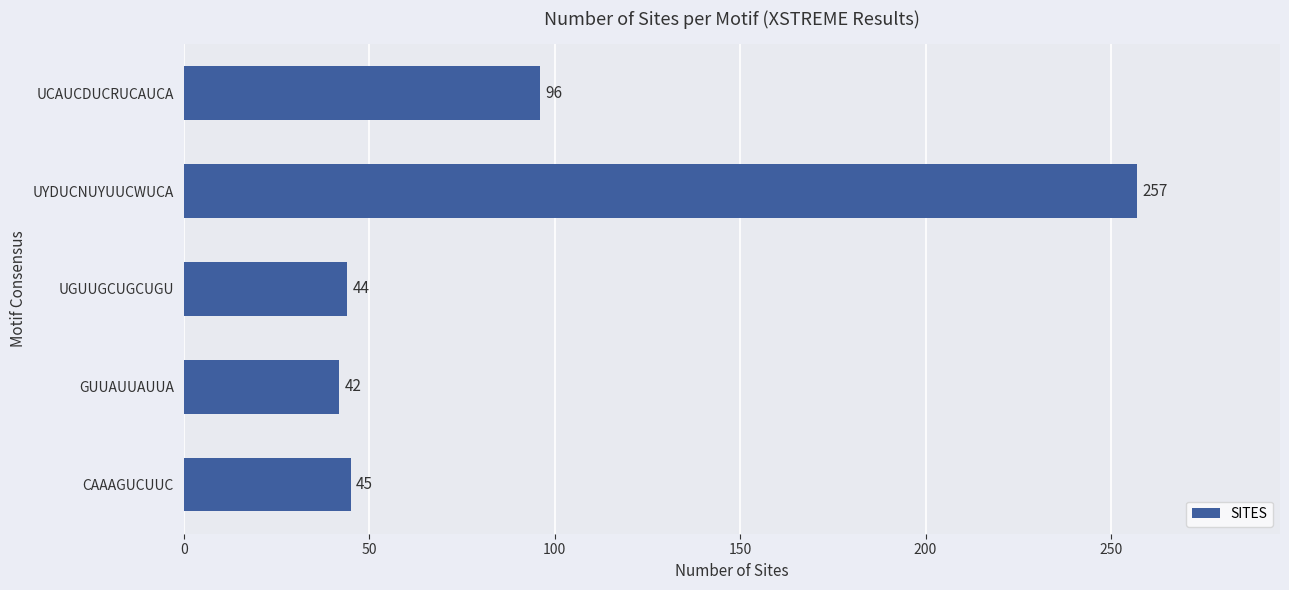

How many bars are there in total?

5